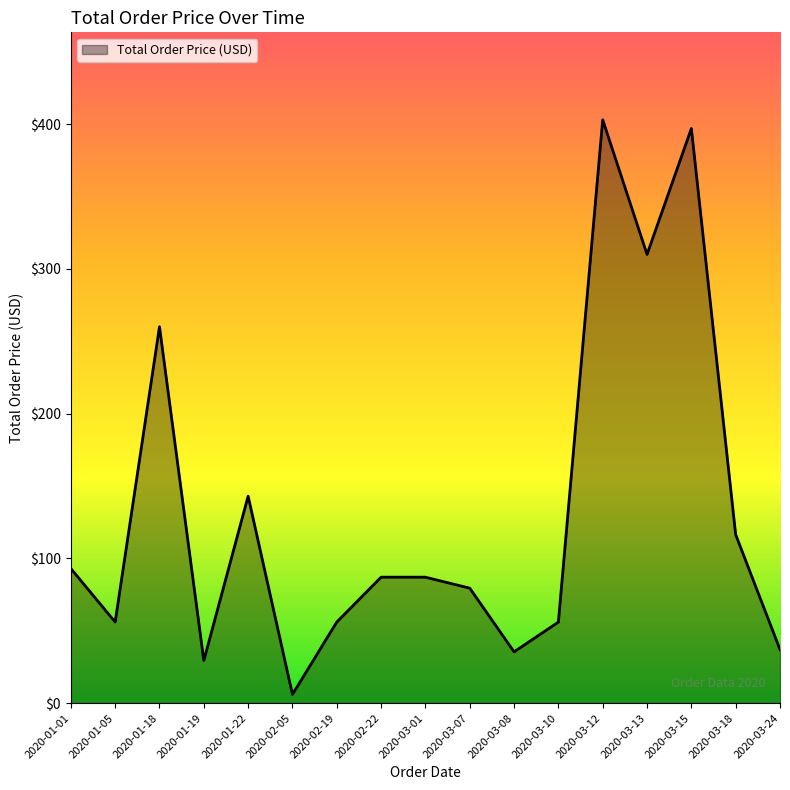

At which category does the chart reach its peak across all series?

2020-03-12